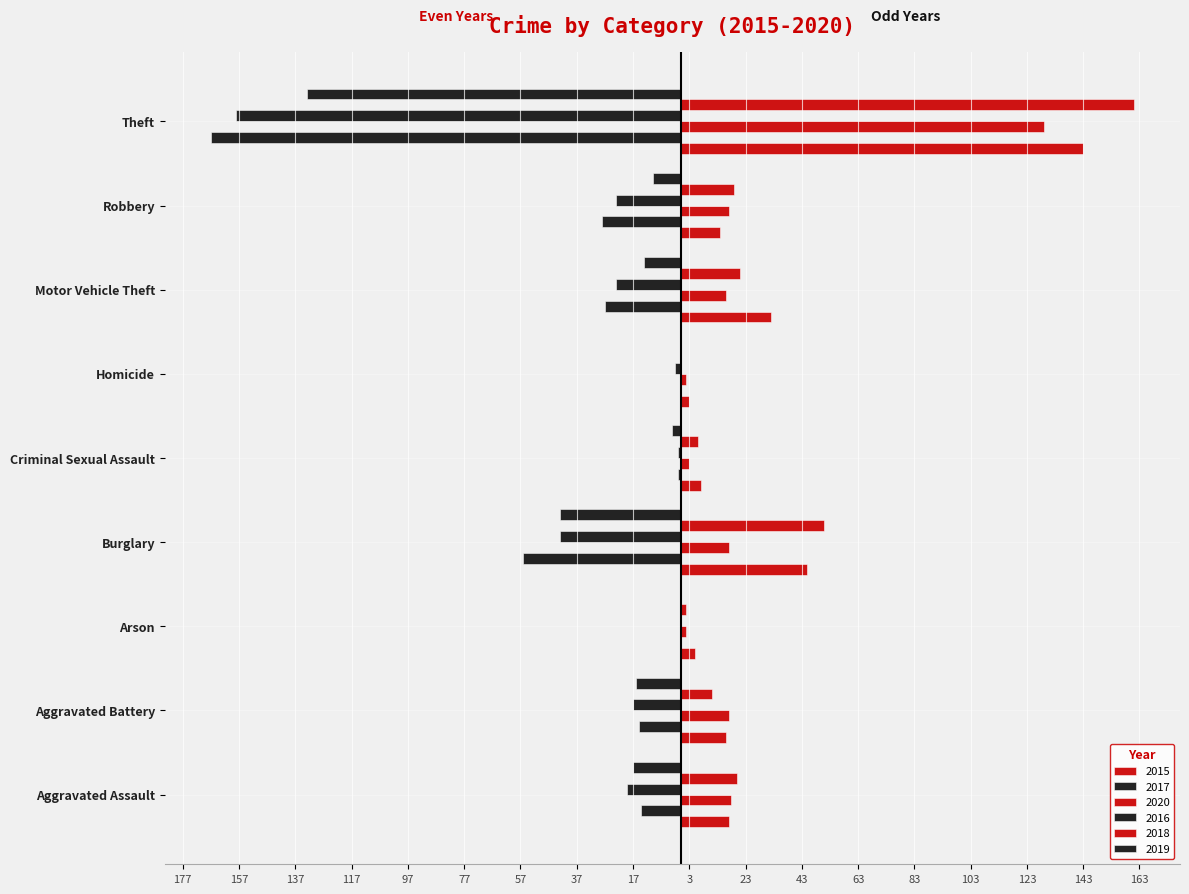

Rank the series by their maximum value, from highest to lowest.

2018, 2015, 2020, 2017, 2016, 2019